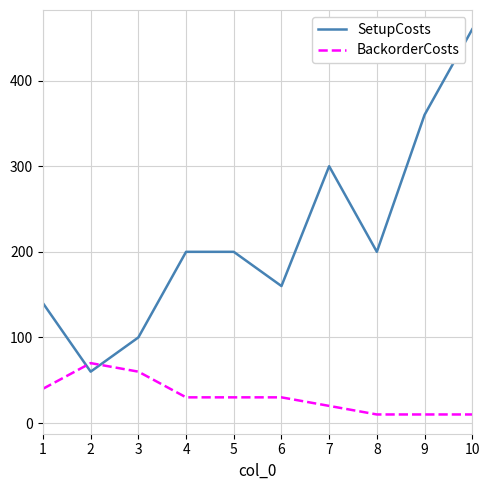

What is the difference between the second highest and minimum values in the SetupCosts series?

300